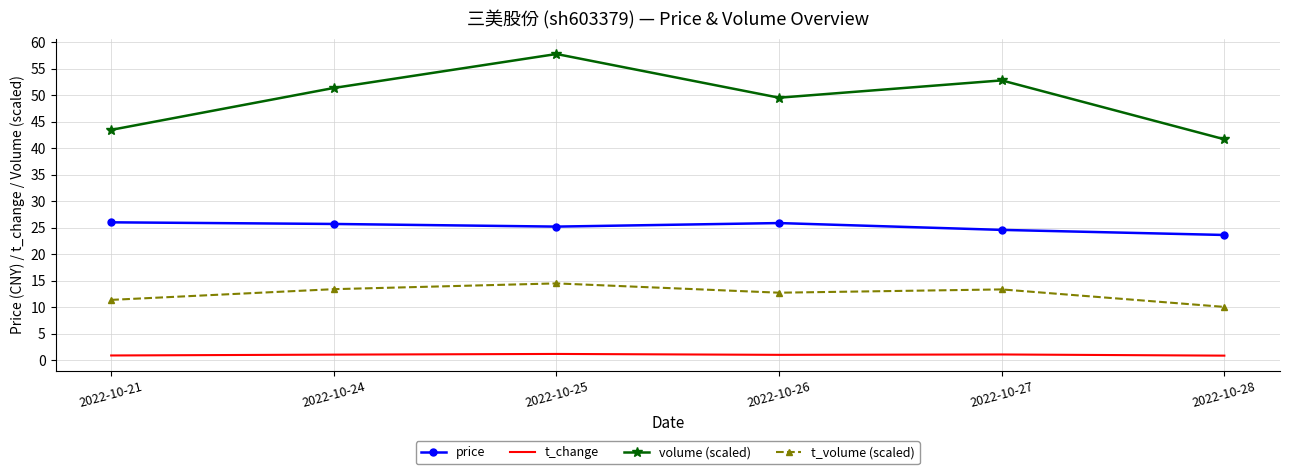

Between 2022-10-27 and 2022-10-28, which series saw the biggest shift?

volume (scaled)